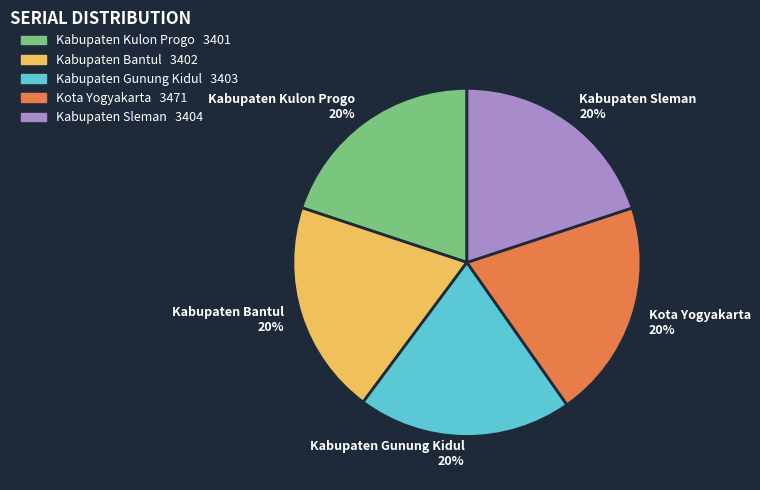

What is the ratio of the value at Kabupaten Sleman 20% to the value at Kabupaten Gunung Kidul 20%?

1.0